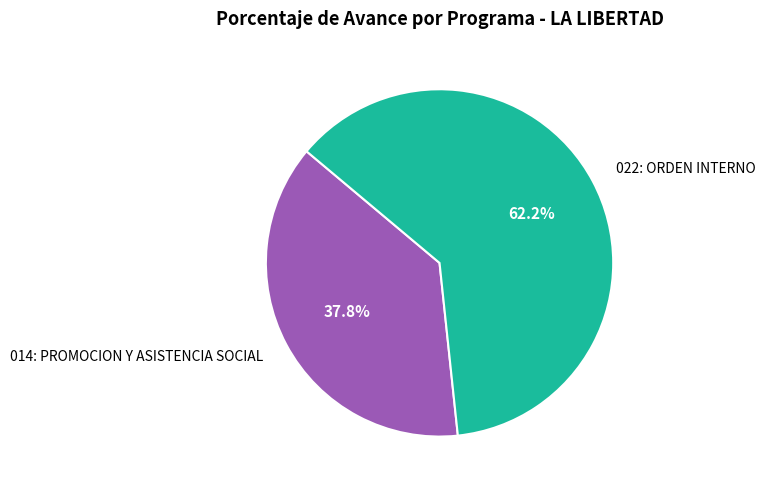

What is the smallest slice in the pie chart?

014: PROMOCION Y ASISTENCIA SOCIAL